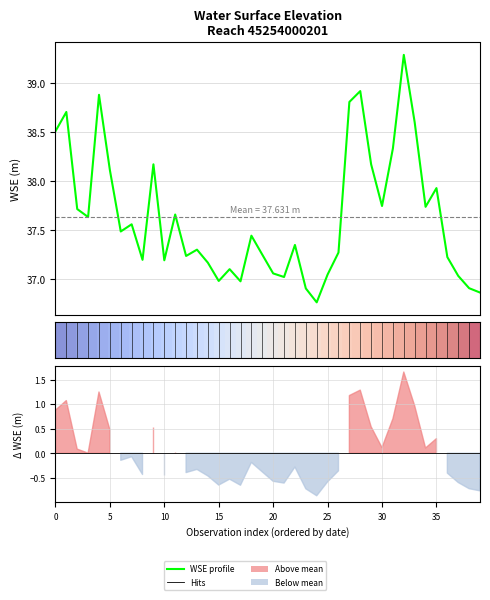

Which series has the largest range (max minus min)?

WSE profile